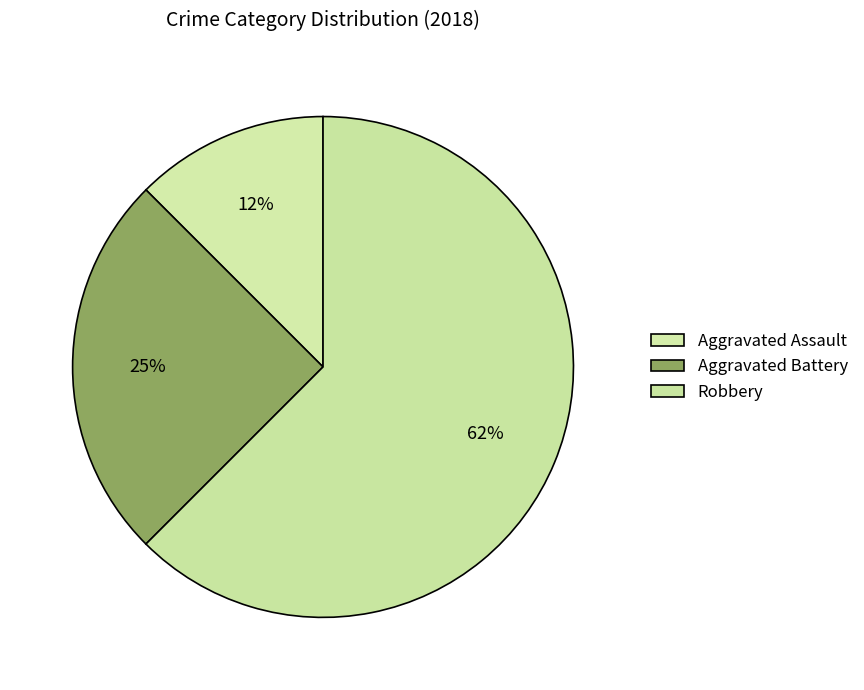

How many slices are in this pie chart?

3